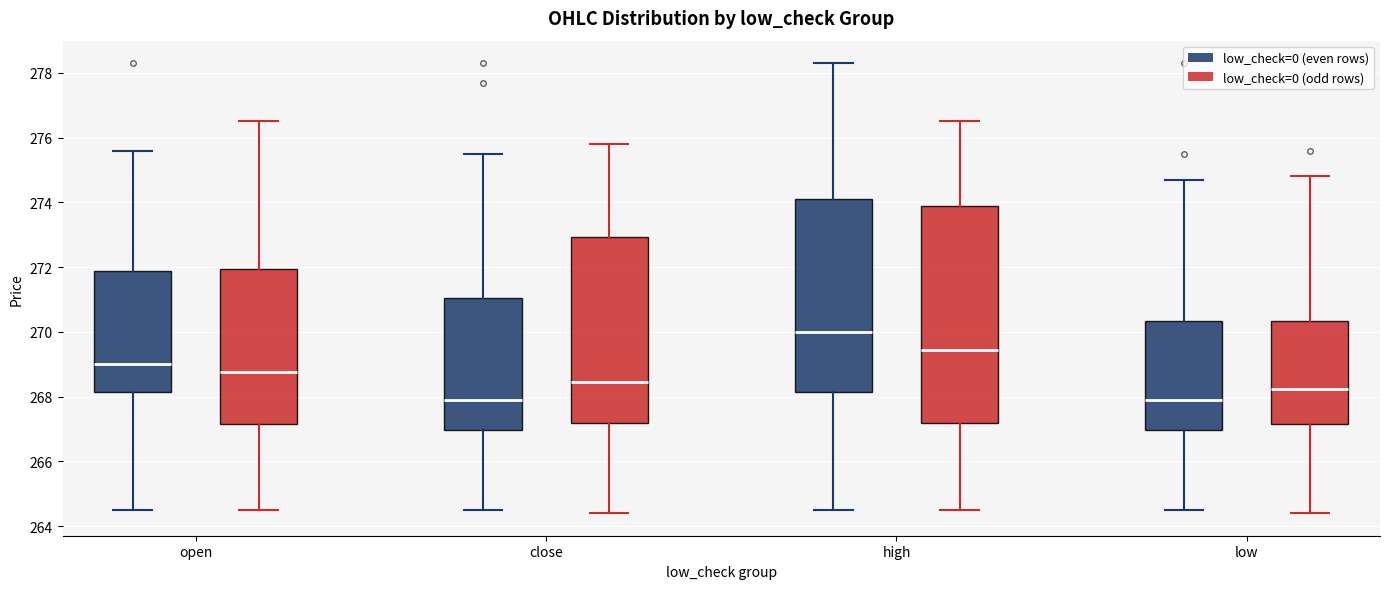

Which box is the tallest, from its lower edge to its upper edge?

high (low_check=0 (odd rows))